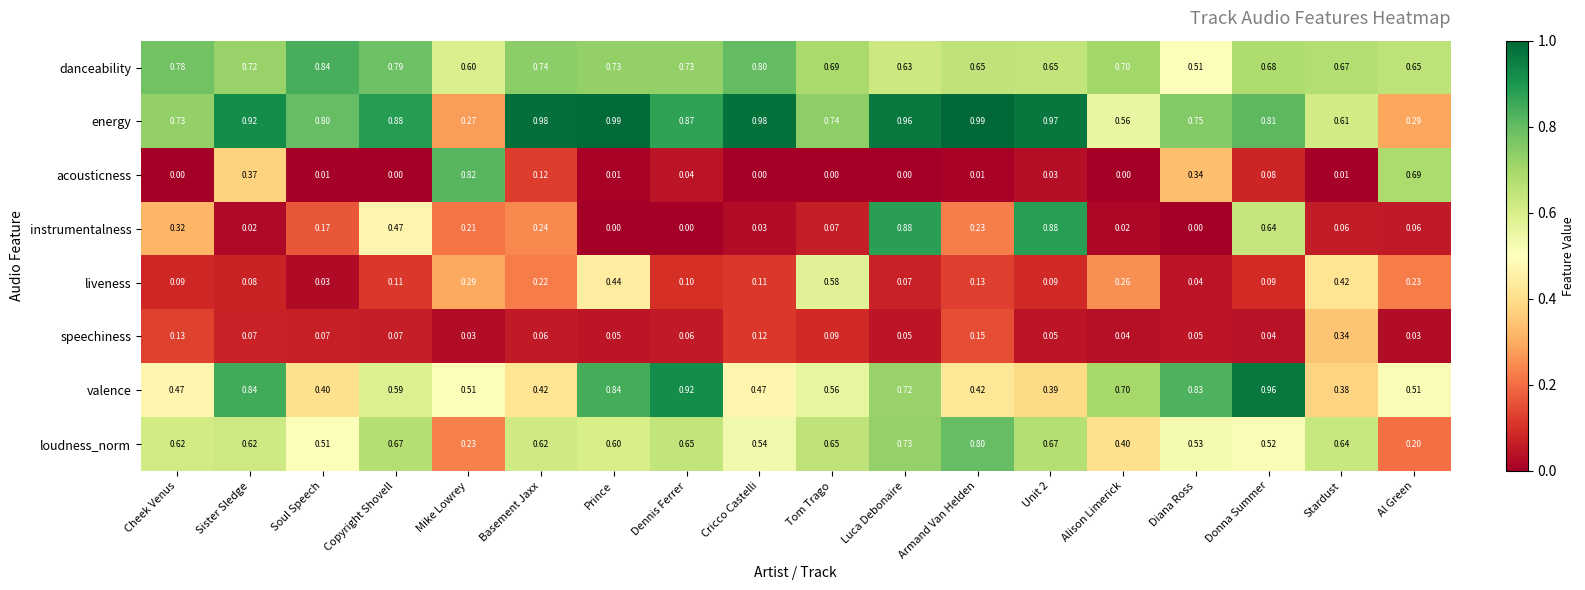

Which series has the largest total across all categories?

energy